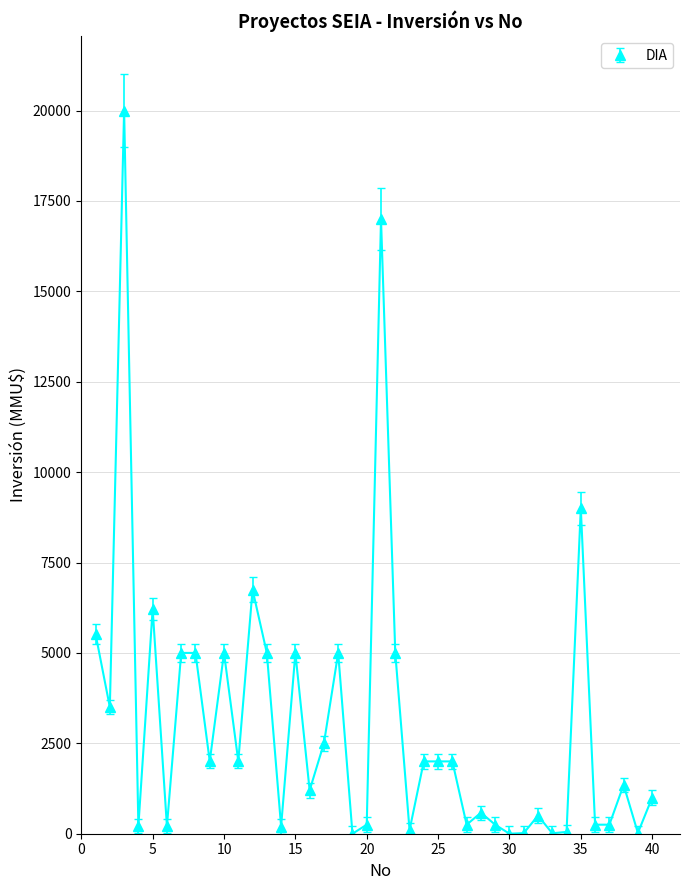

What is the maximum value shown in the chart?

20000